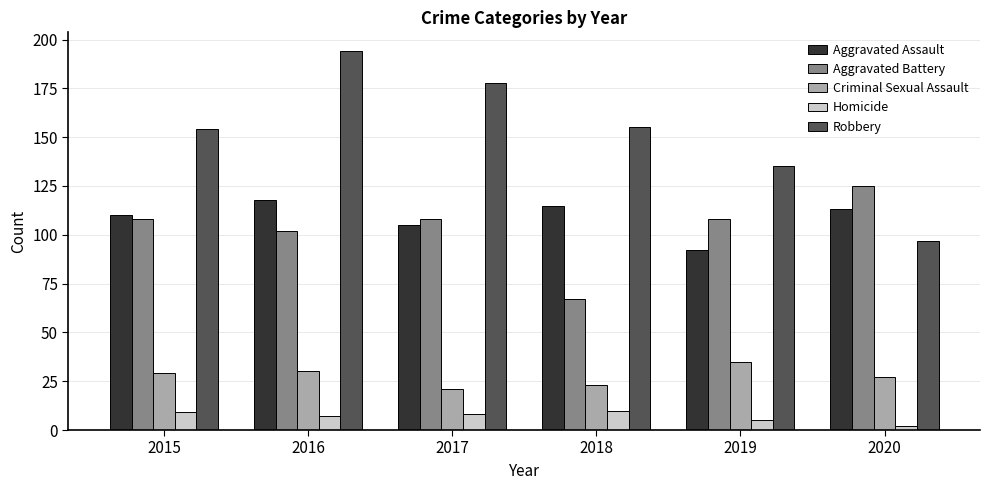

What is the maximum value for Homicide?

10